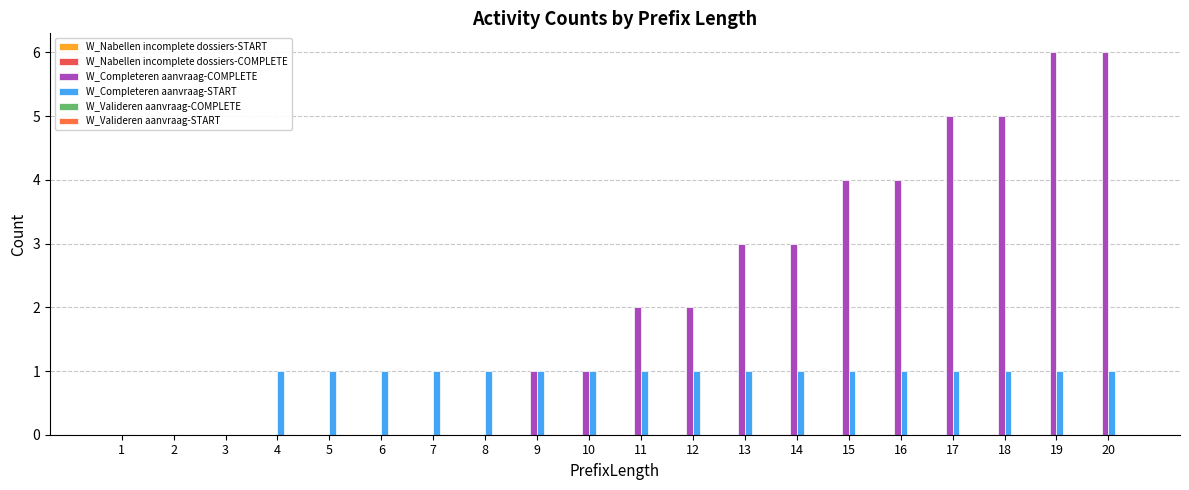

Which series changed the most between 2 and 4?

W_Completeren aanvraag-START